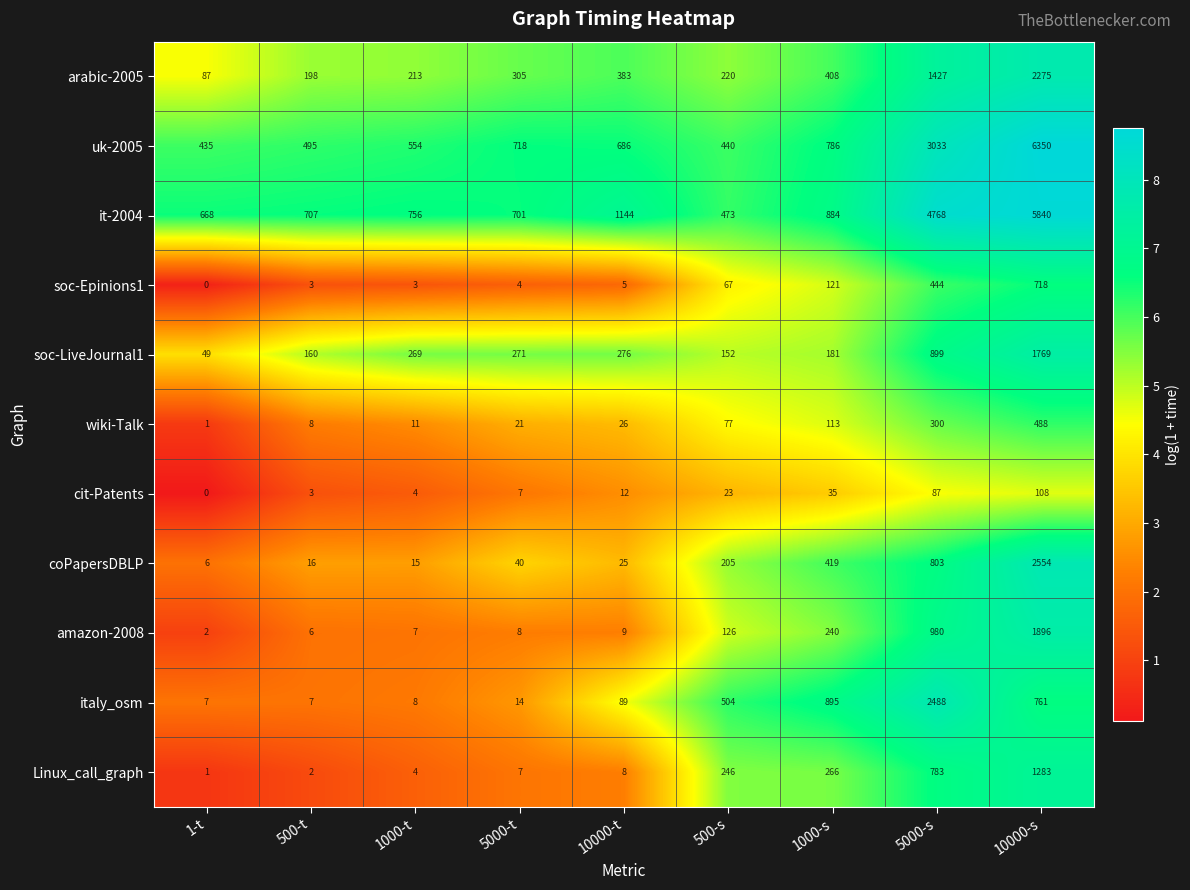

Which series changed the most between 500-t and 1000-t?

soc-LiveJournal1